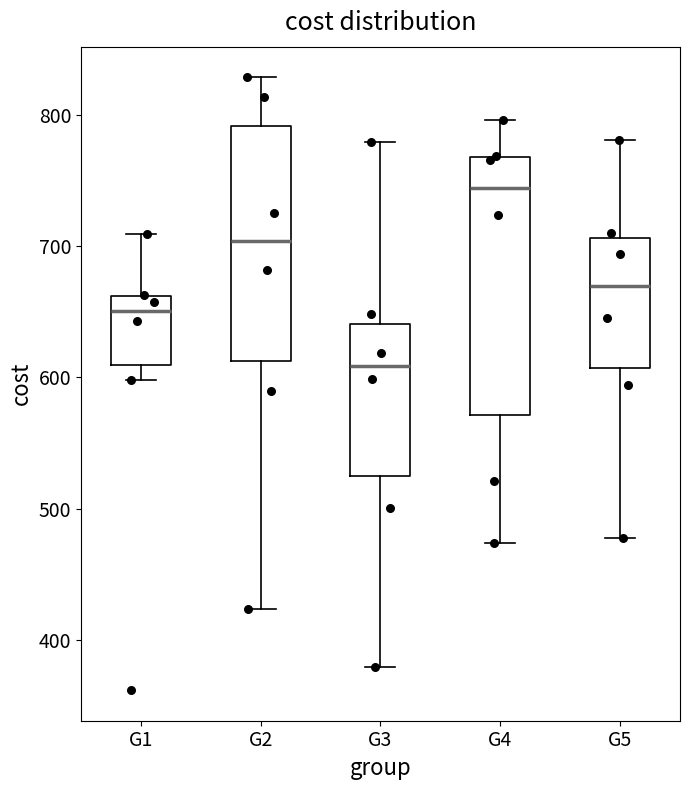

Which box's median line is the highest?

G4